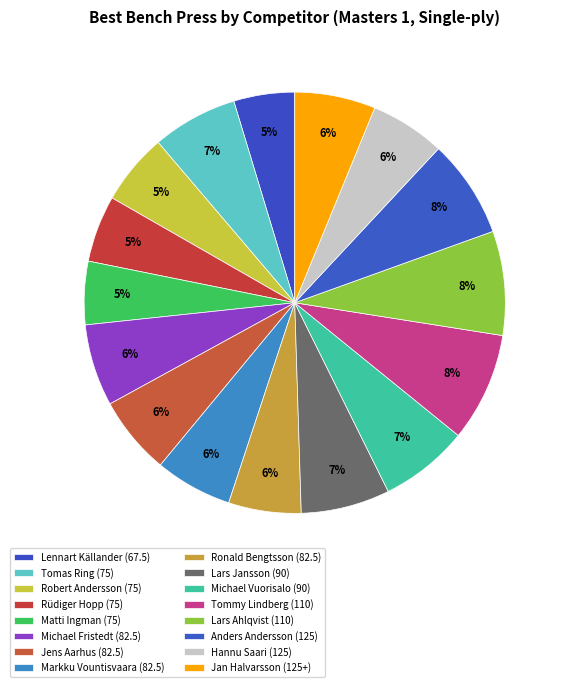

To the nearest percent, what is the combined percentage of Rüdiger Hopp (75) and Tomas Ring (75)?

12%